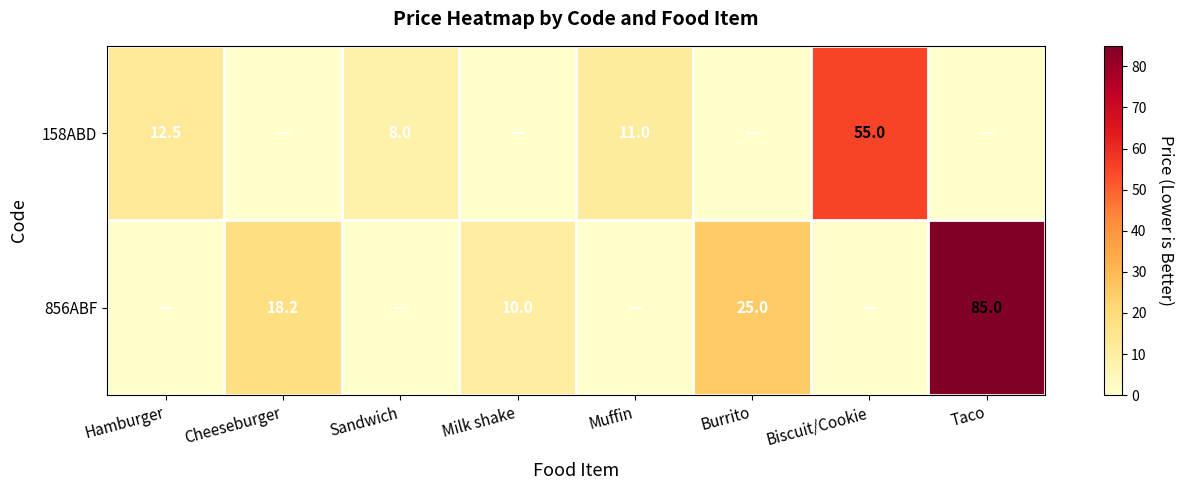

True or false: 158ABD has a value of 12.5 at Hamburger.

True